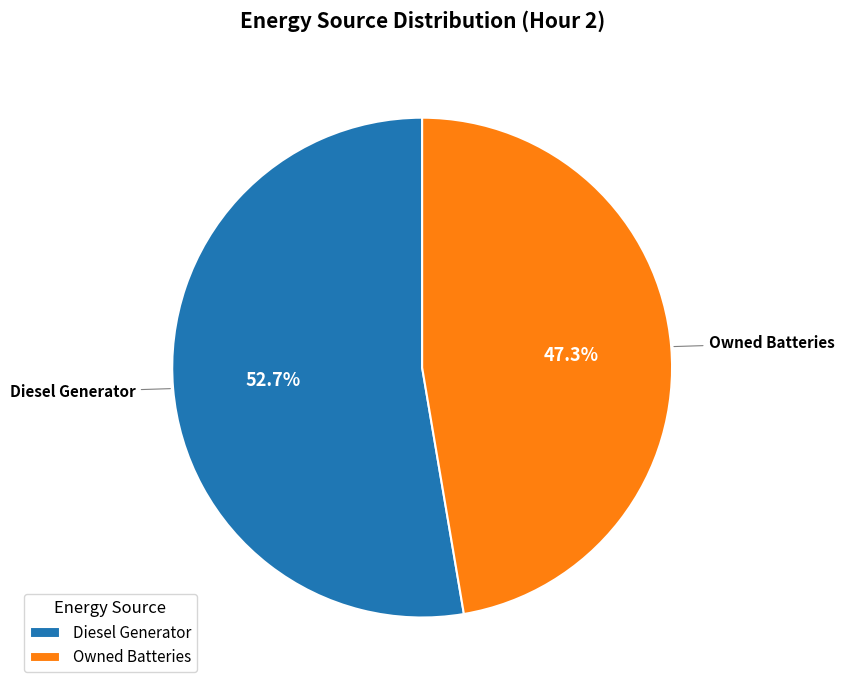

What is the total percentage of Owned Batteries and Diesel Generator?

100.0%